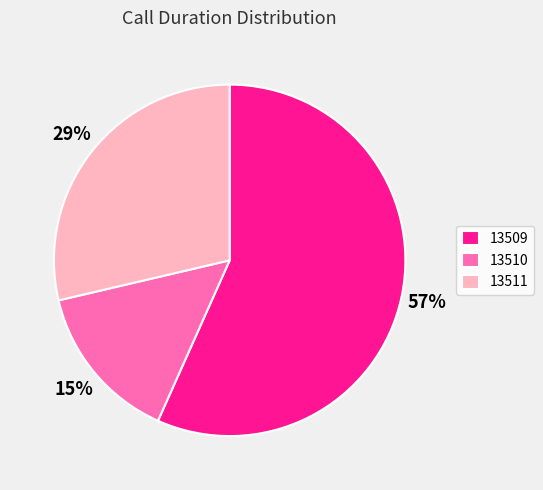

Is it true that 13509 is 57% of the pie?

True